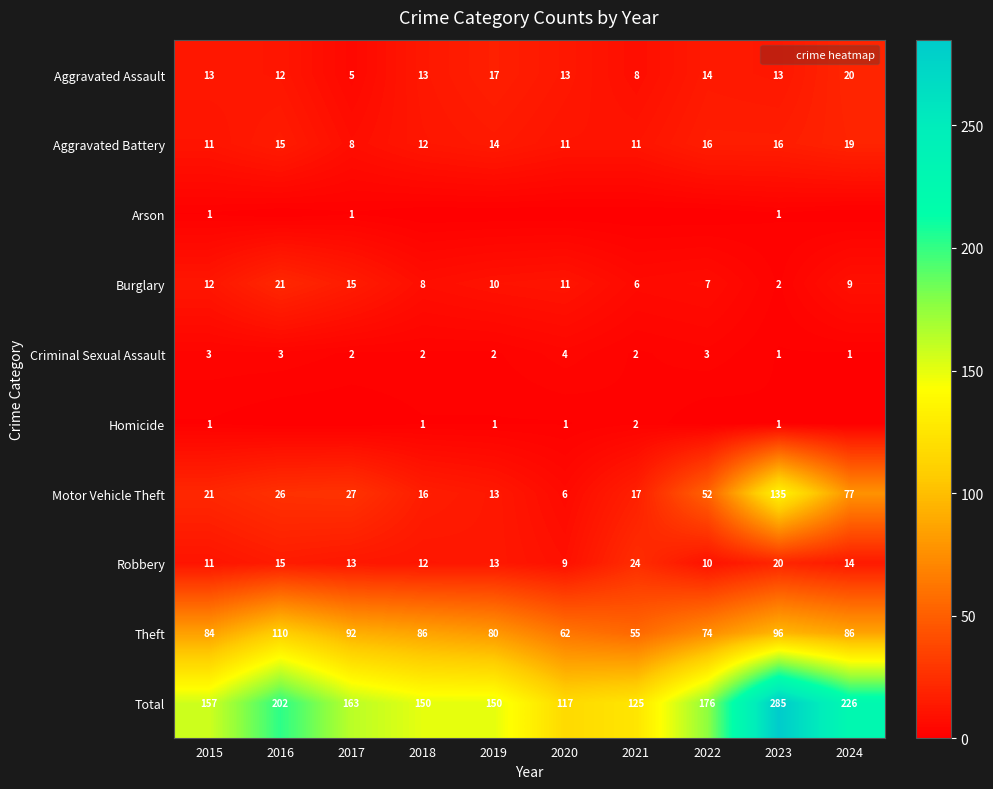

What is the total value across all series at 2023?

570